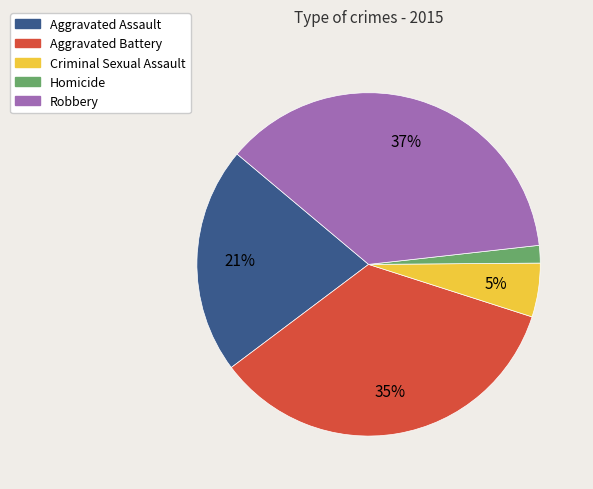

Rank the categories by value from lowest to highest.

Homicide, Criminal Sexual Assault, Aggravated Assault, Aggravated Battery, Robbery